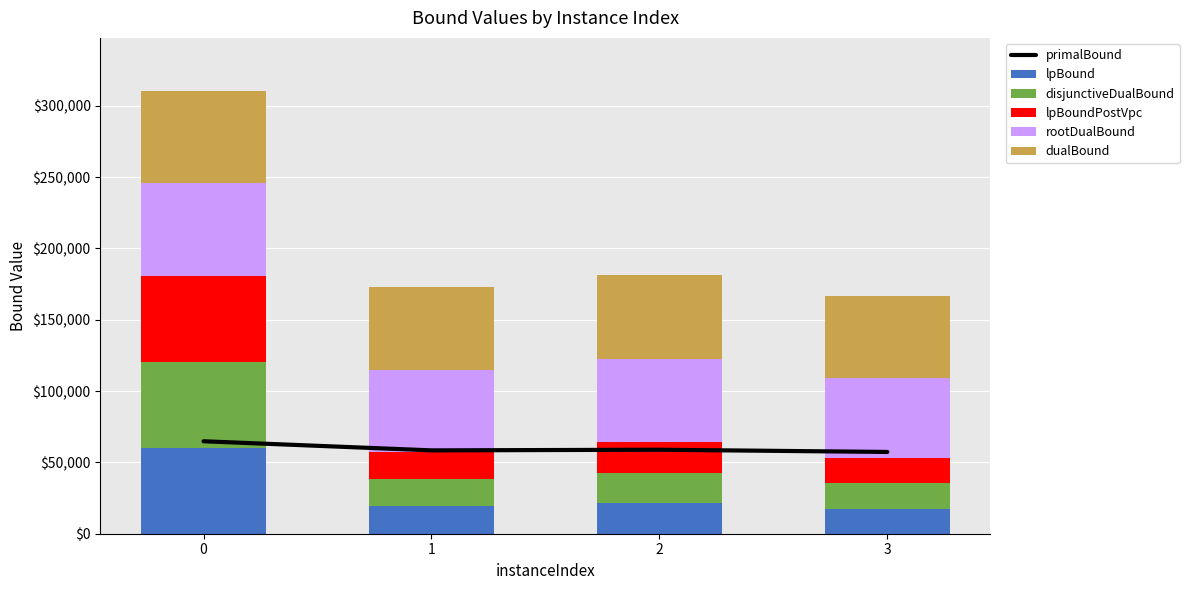

How many categories are shown in the chart?

4